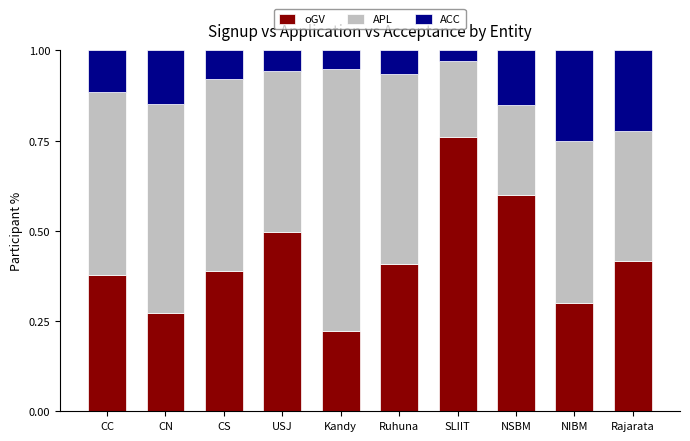

How many oGV values are between 0 and 1?

10